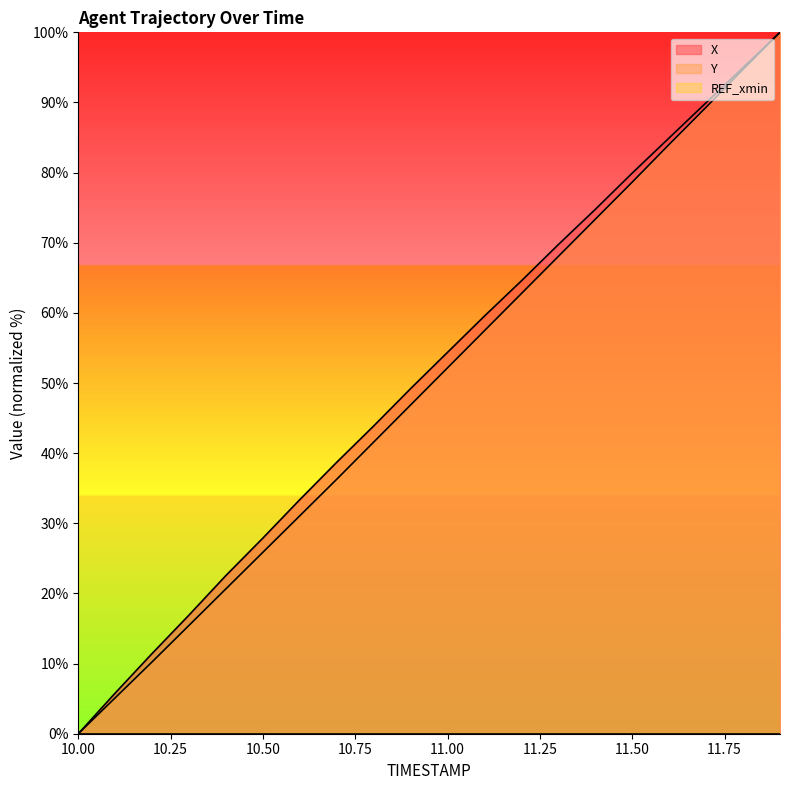

Reading left to right, transcribe all the data shown in this chart.

X: 0.0	5.8	11.4	16.9	22.6	27.9	33.4	38.7	43.9	49.2	54.4	59.6	64.6	69.7	74.8	79.9	85.0	90.0	95.0	100.0
Y: 0.0	5.1	10.2	15.5	20.7	25.9	31.1	36.3	41.6	46.9	52.2	57.5	62.8	68.1	73.4	78.7	84.0	89.3	94.7	100.0